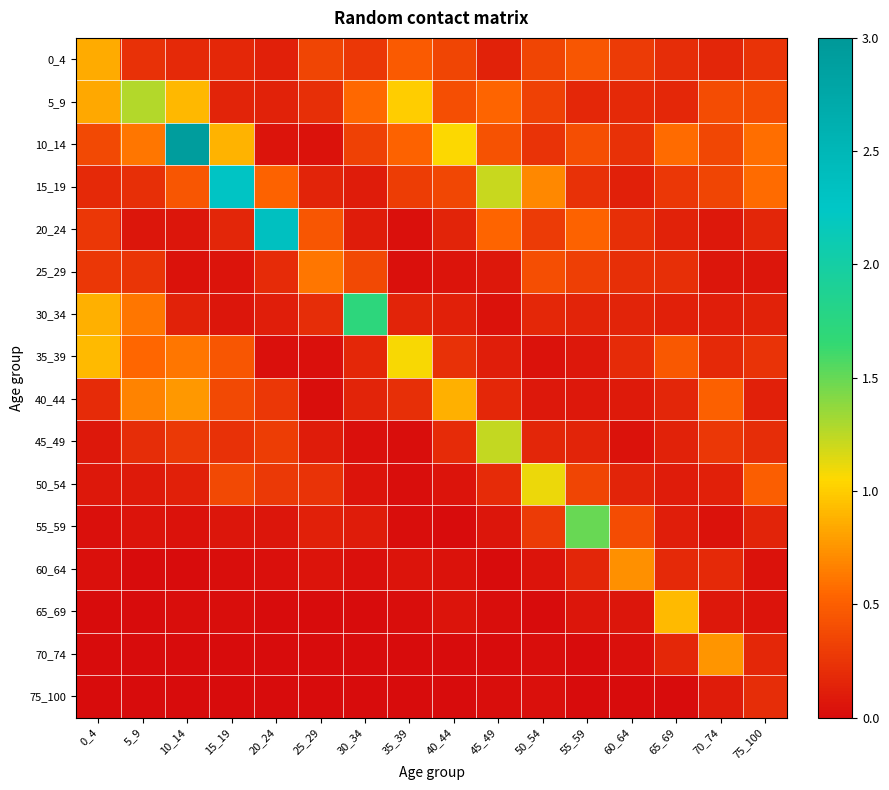

Count the number of data series in this chart.

16